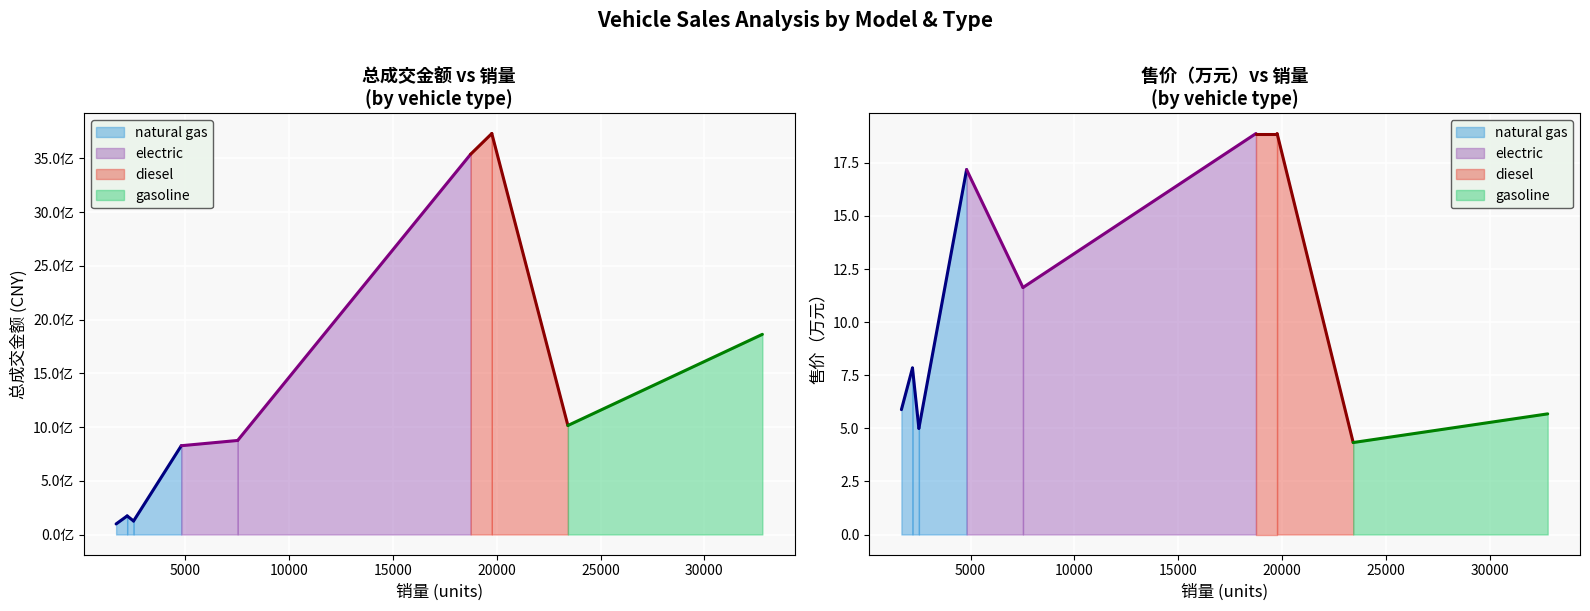

True or false: 售价（万元） and 总成交金额 cross at least once.

False